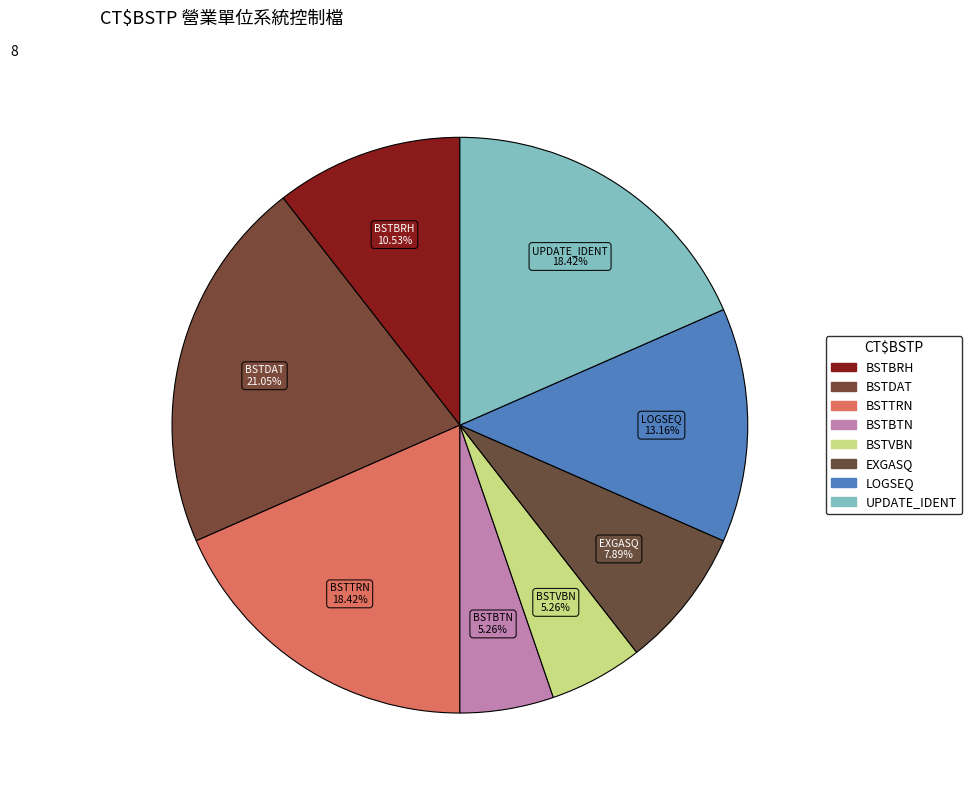

Does BSTTRN account for over 50% of the chart?

No